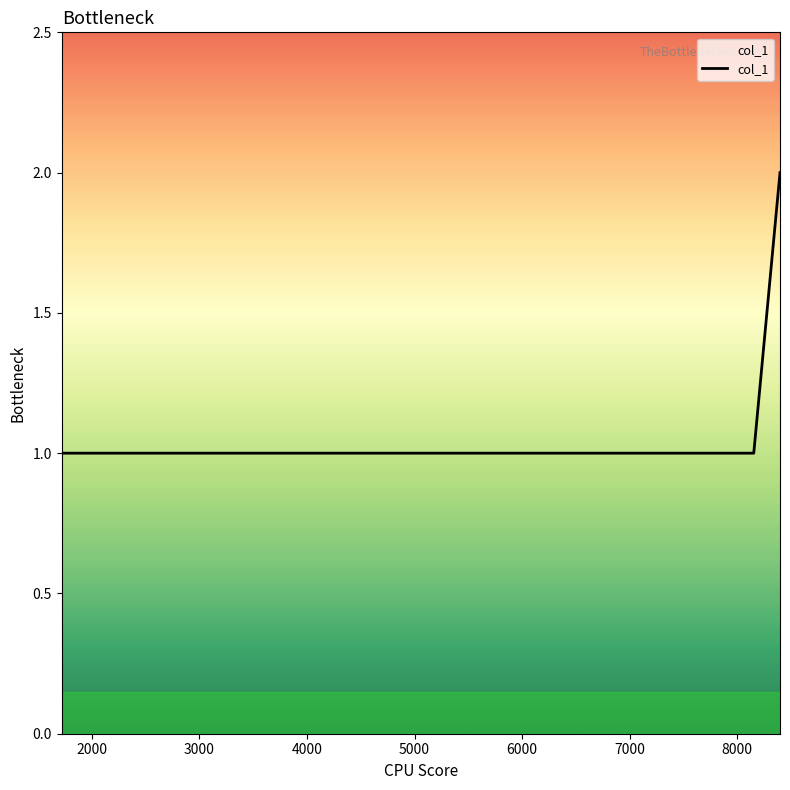

How many values are between 1 and 2?

5